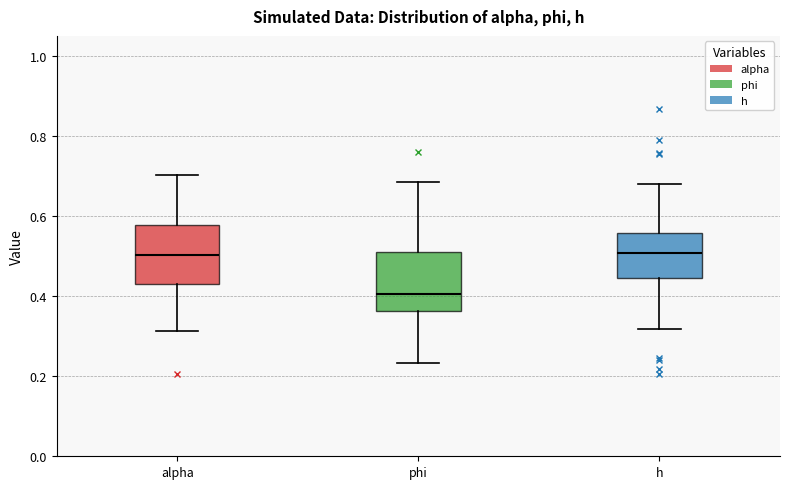

Where does the median line of the box for alpha sit on the y-axis? The values are not printed on the chart, so give them approximately, as read against the axis.

0.50